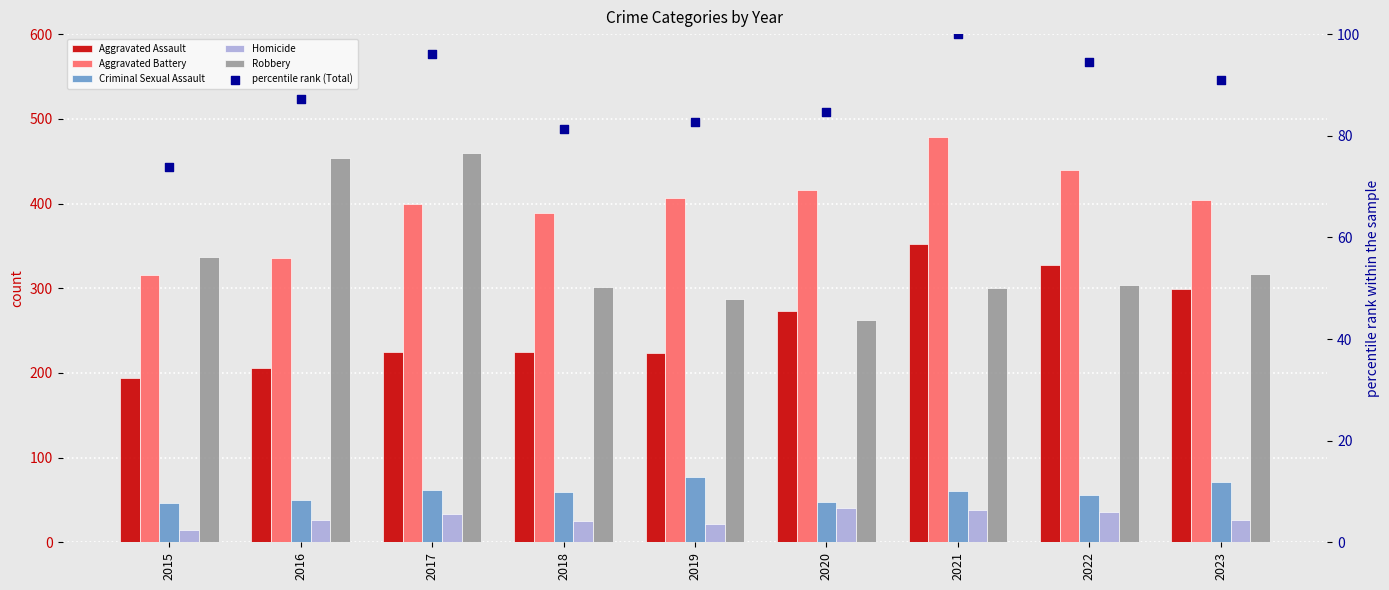

Is the value of Aggravated Assault at 2015 greater than the value of Robbery at 2022?

No